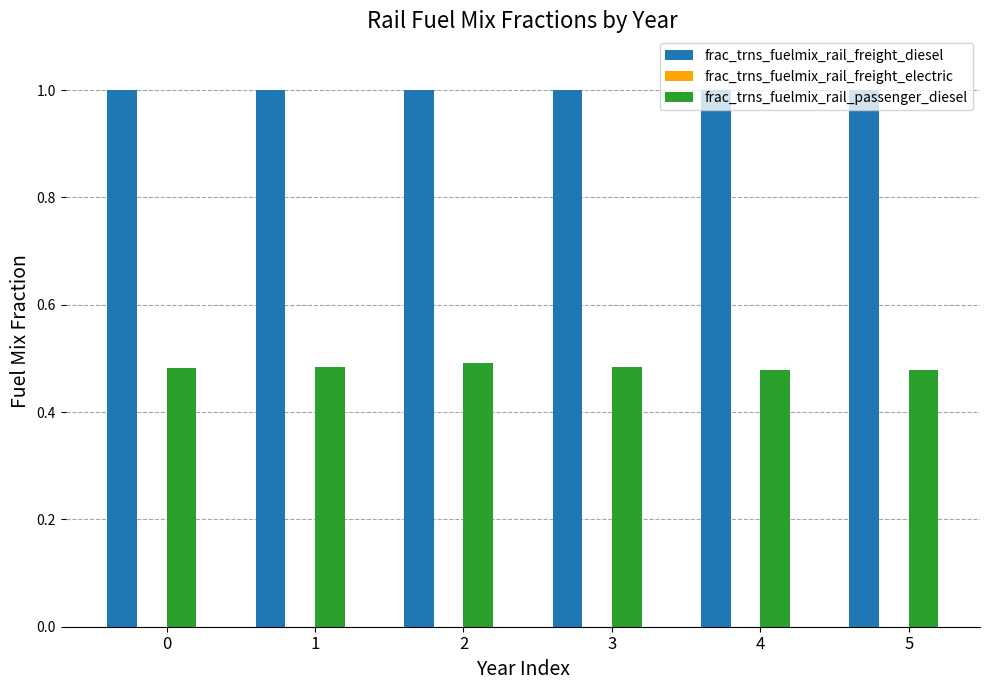

Which series has the largest total across all categories?

frac_trns_fuelmix_rail_freight_diesel